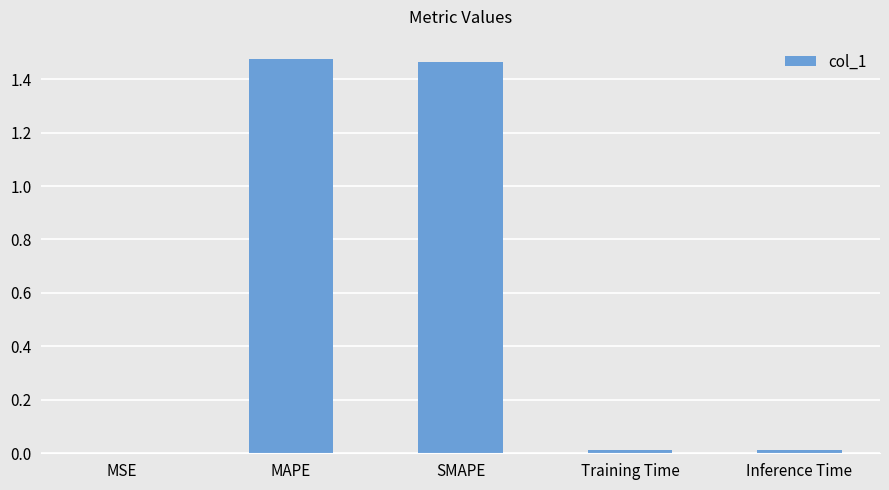

True or false: the data shows 2.4 at MAPE.

False